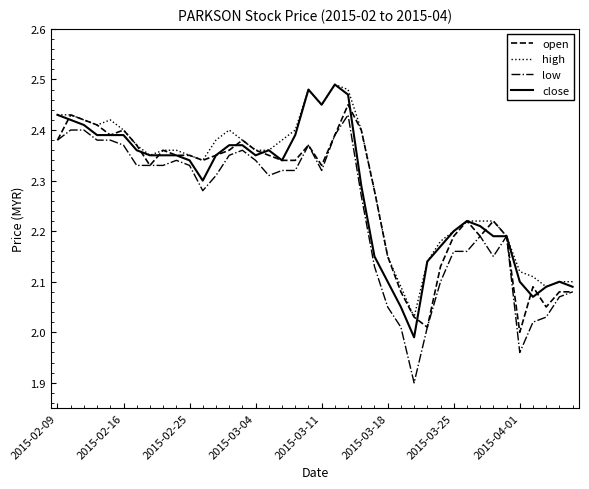

What is the lowest value of the low series?

1.9